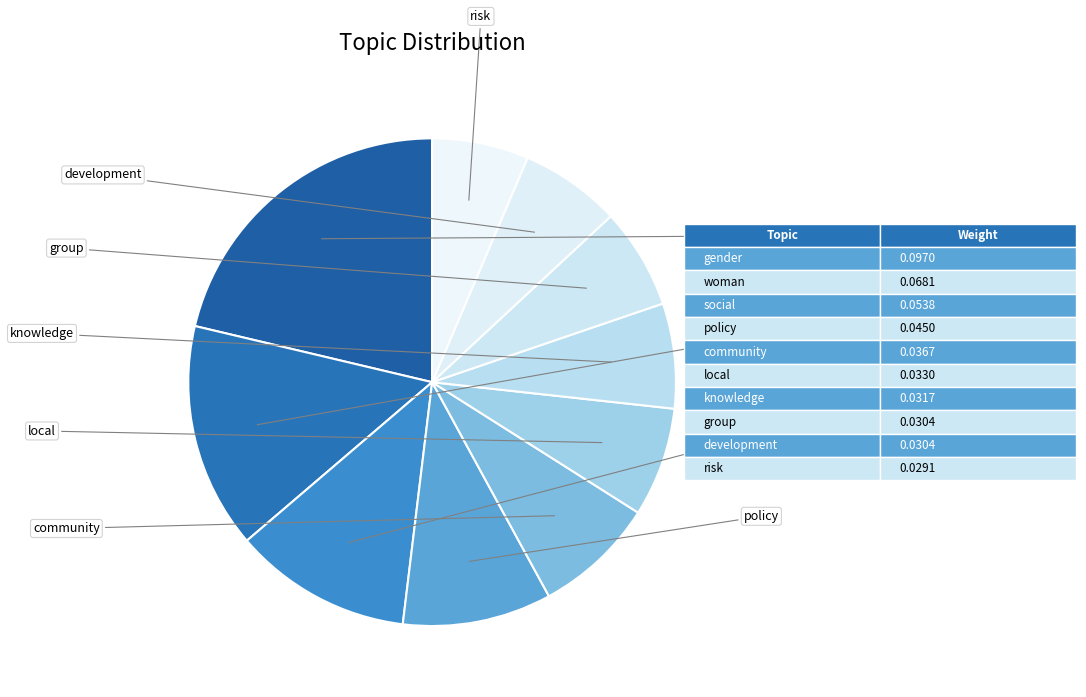

How many slices are in this pie chart?

10